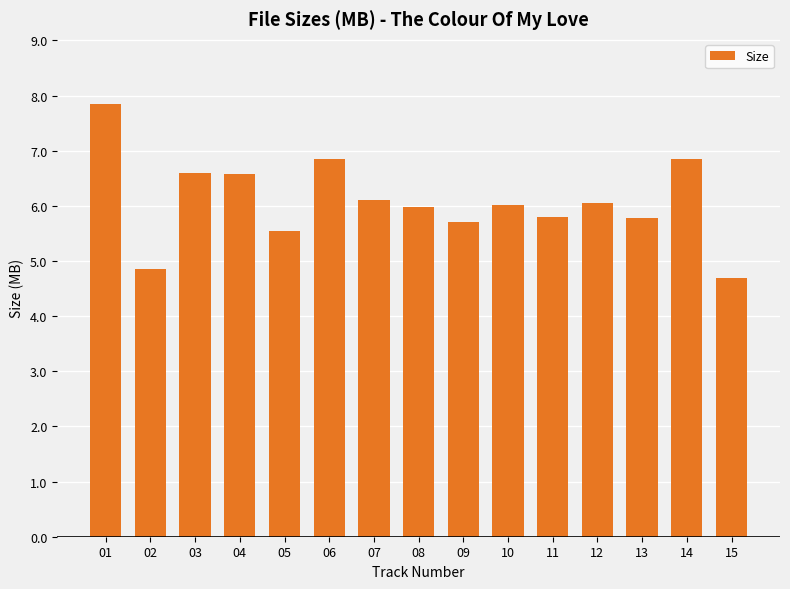

The value at 02 is 4.8. True or false?

True